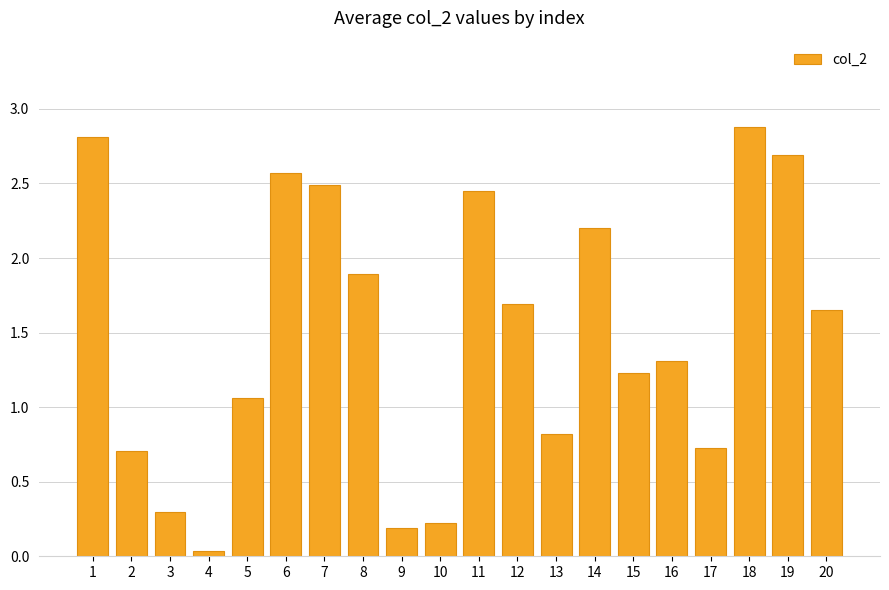

Count the number of values greater than 1.

13